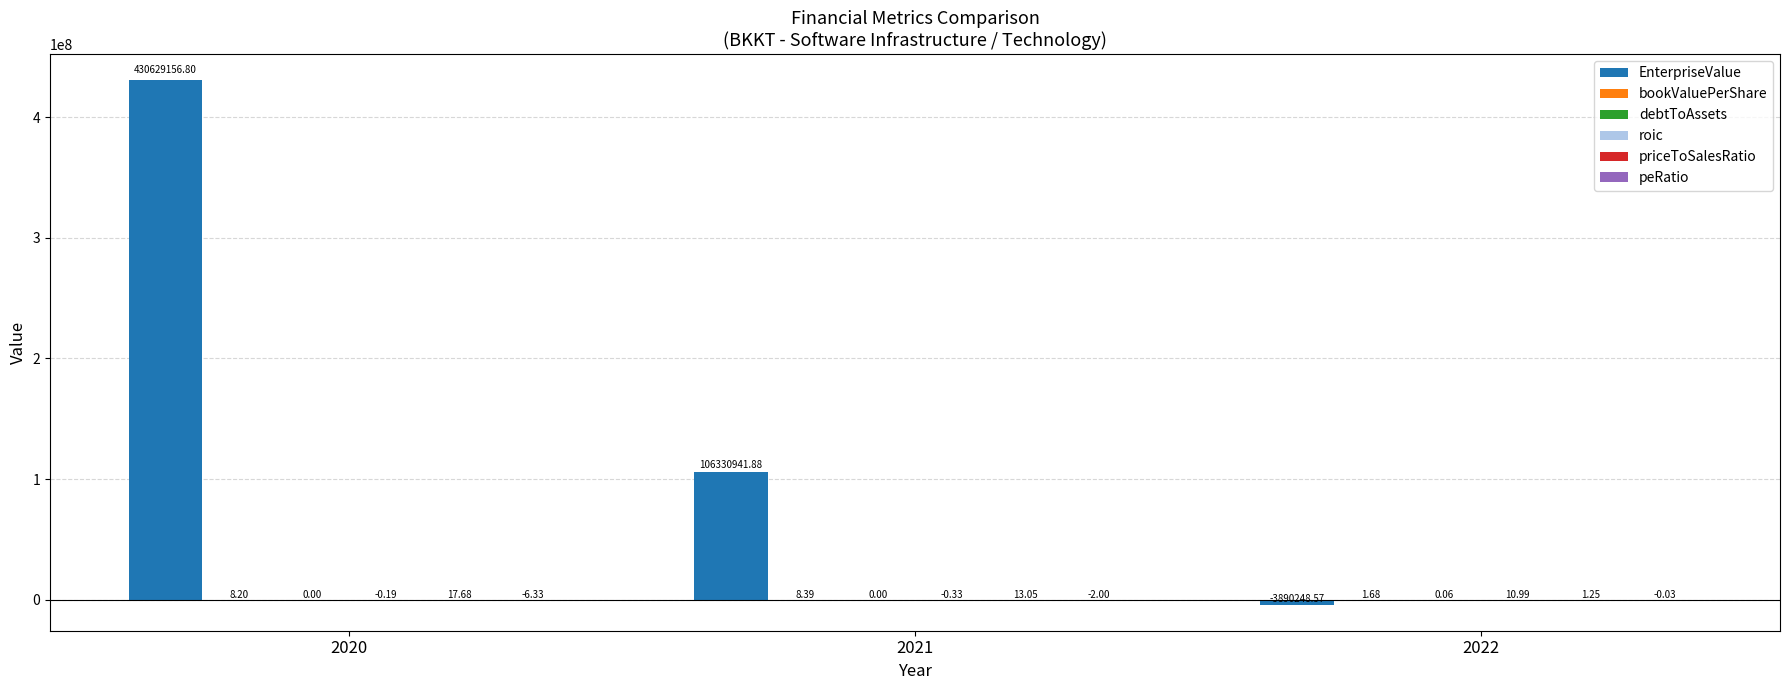

Which series changed the most between 2020 and 2022?

EnterpriseValue